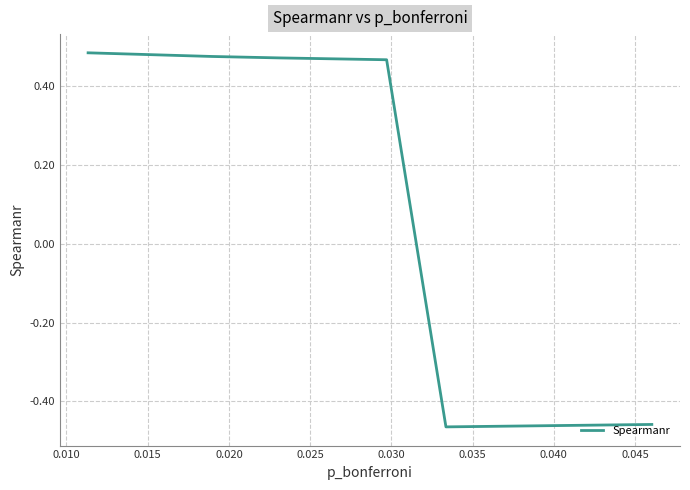

How many lines are shown in the chart?

1